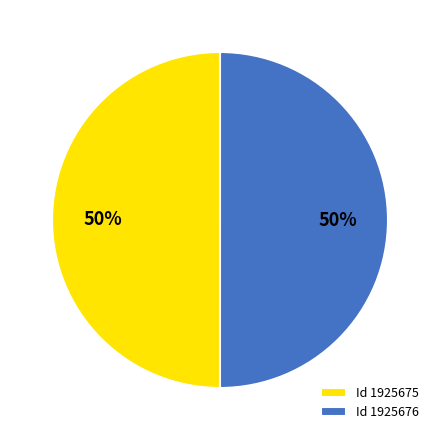

To the nearest percent, what portion does Id 1925675 represent?

50%